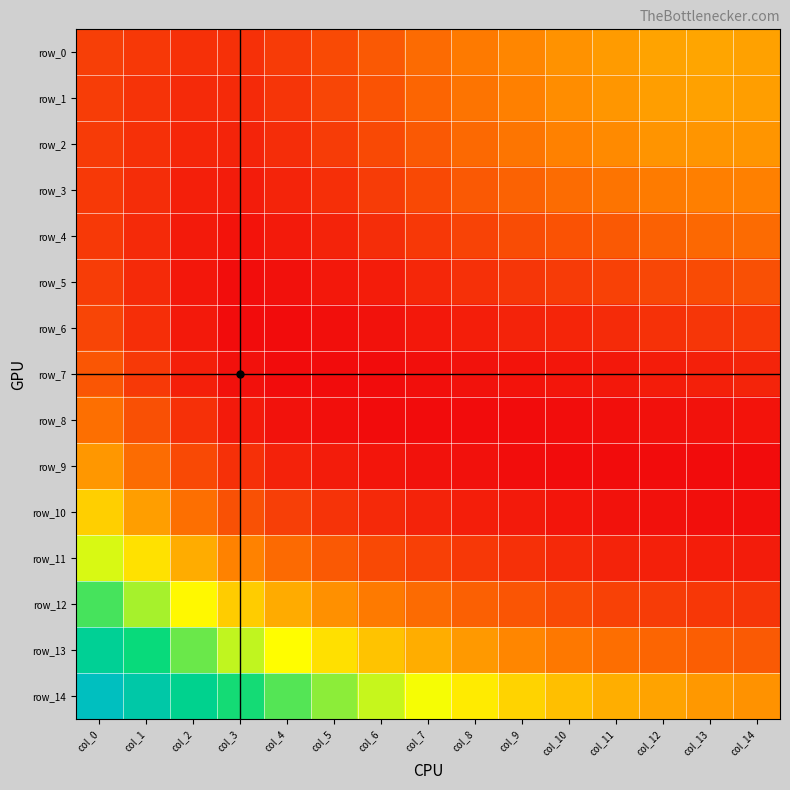

What is the difference between the highest and lowest values at col_2?

0.2